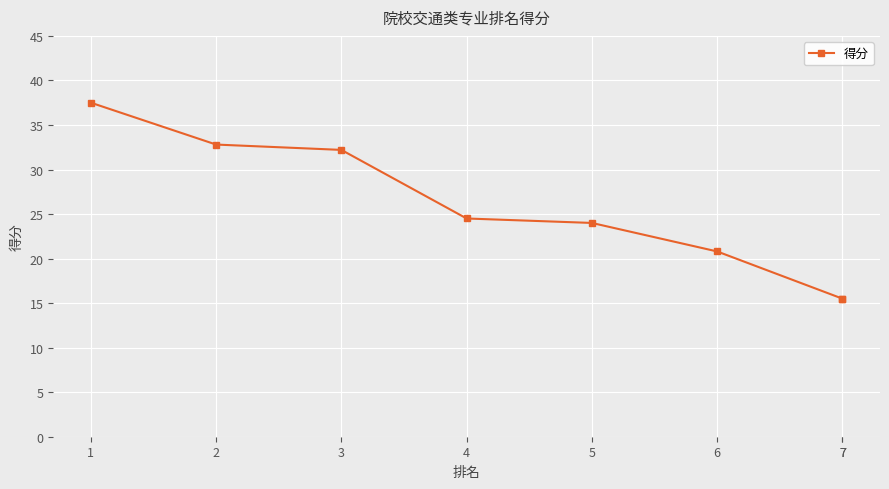

What is the difference between the values at 7 and 6?

5.3